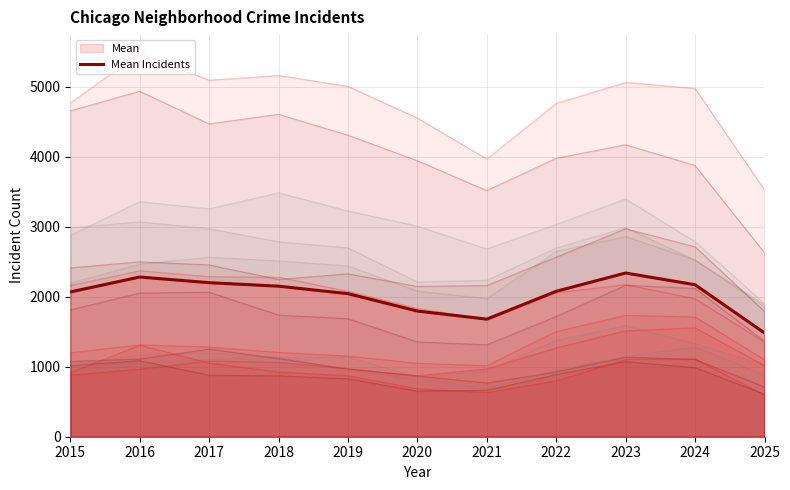

How many values are below 2079?

5